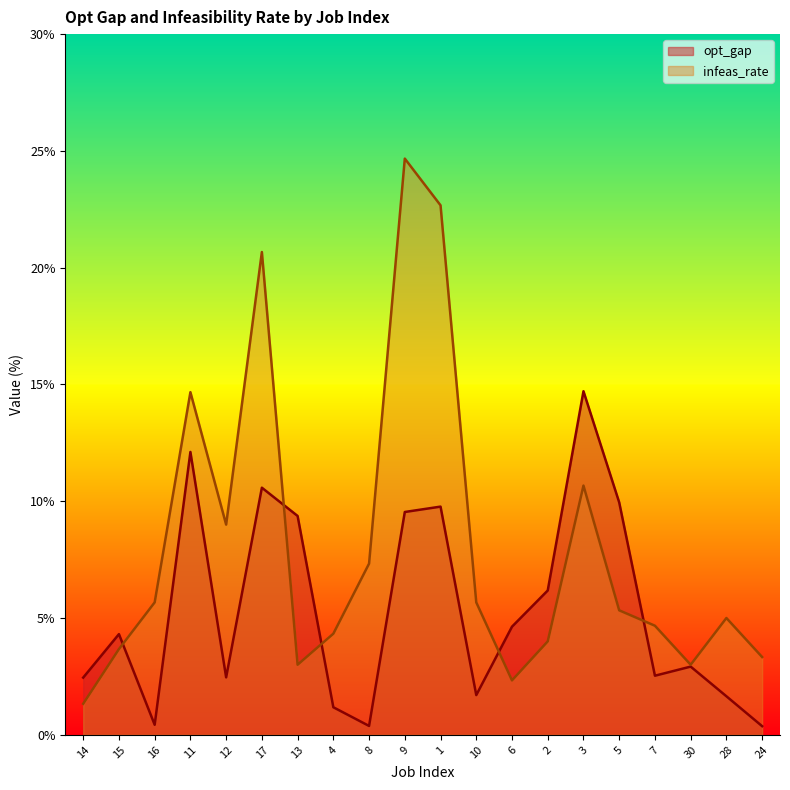

Reading right to left, what are all the values shown in this chart?

opt_gap: 0.4	1.6	2.9	2.5	9.9	14.7	6.2	4.6	1.7	9.8	9.5	0.4	1.2	9.4	10.6	2.5	12.1	0.4	4.3	2.5
infeas_rate: 3.3	5.0	3.0	4.7	5.3	10.7	4.0	2.3	5.7	22.7	24.7	7.3	4.3	3.0	20.7	9.0	14.7	5.7	3.7	1.3